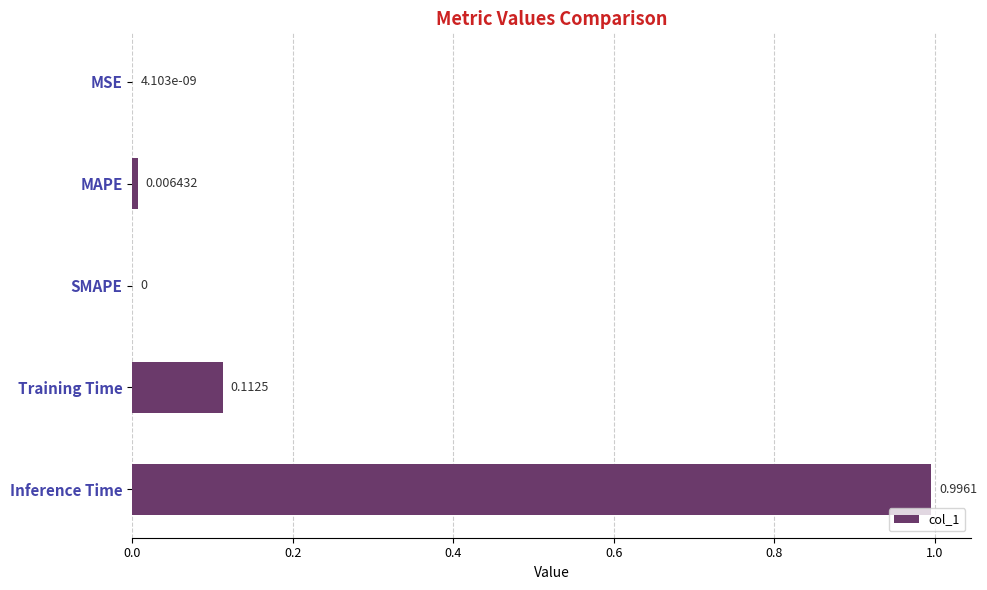

Between MAPE and SMAPE, which is larger?

MAPE